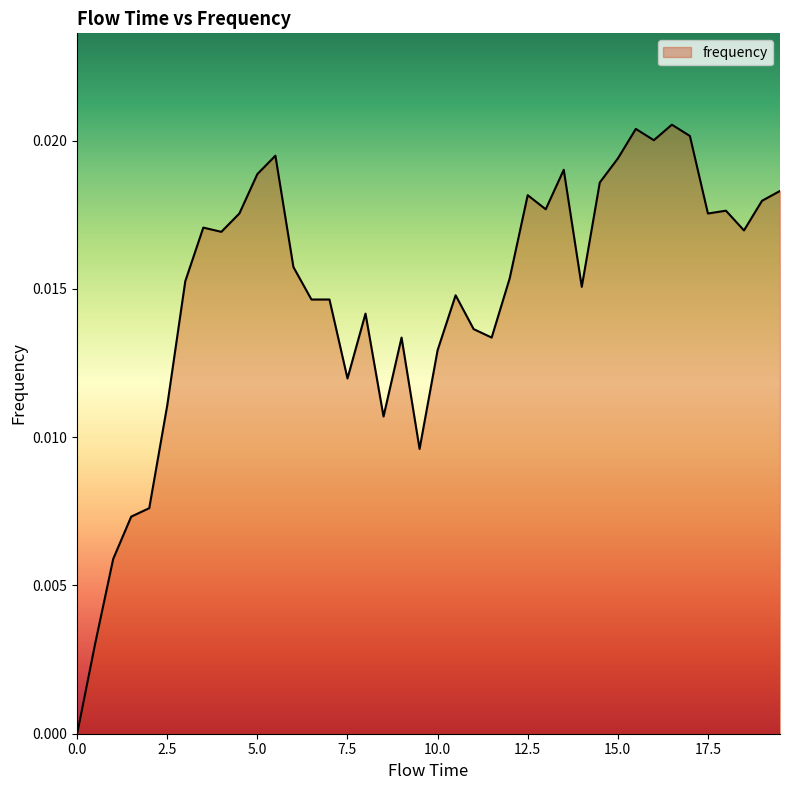

Is this an area chart (filled region under the line)?

Yes